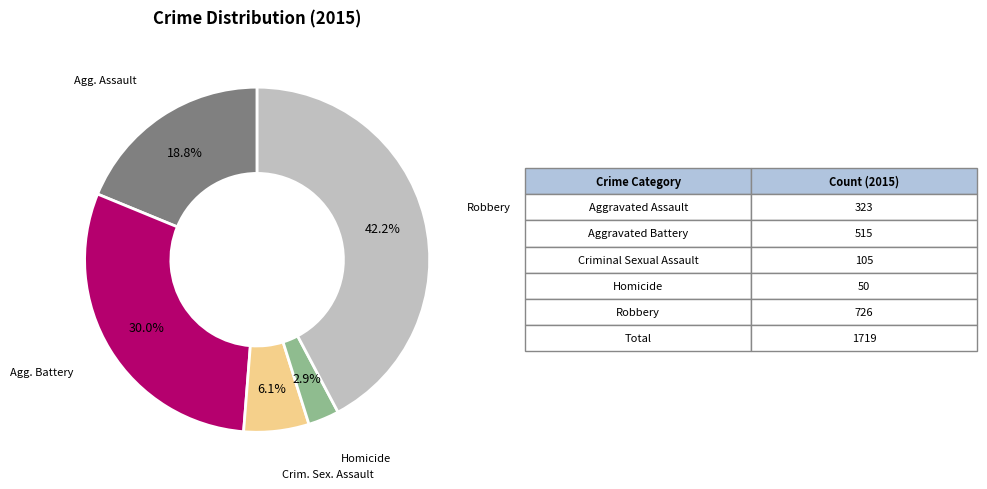

Is there a majority slice in this chart?

No